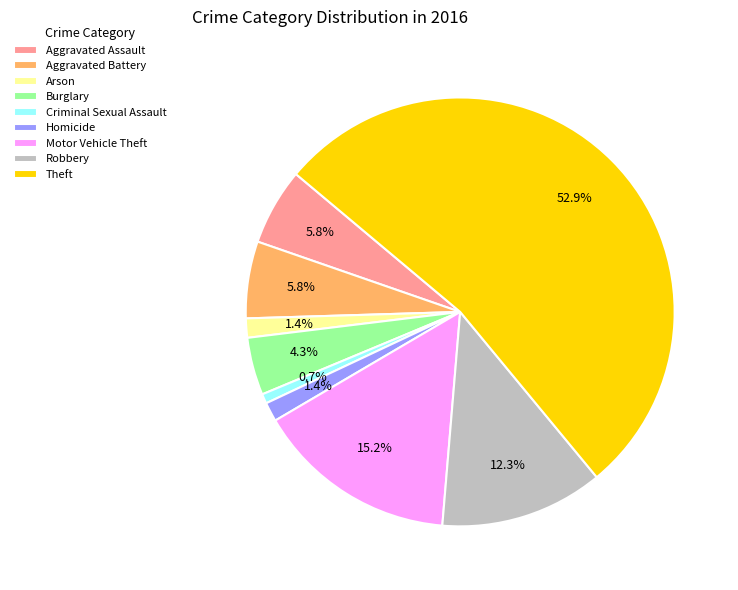

Do Arson and Theft together represent more than half of the pie?

Yes